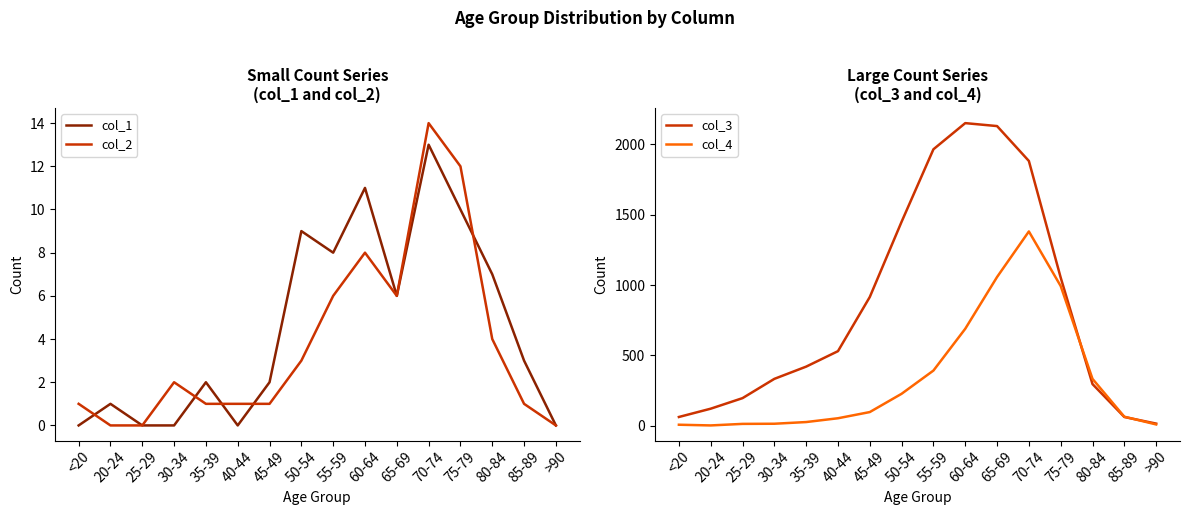

What position from the right is 35-39?

12